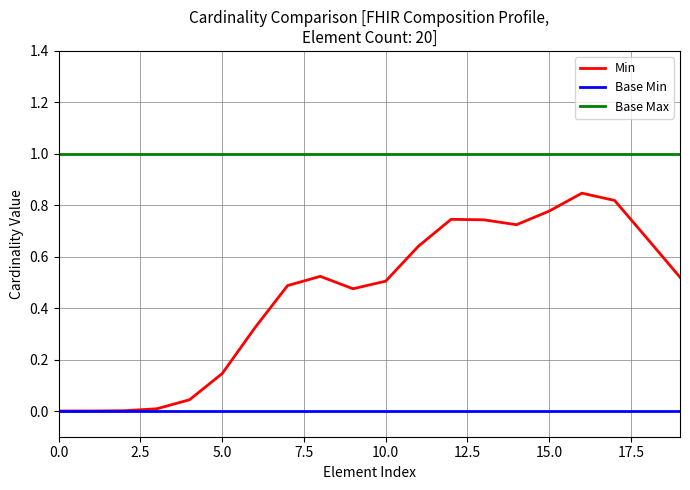

What is the maximum value shown in the chart?

1.0